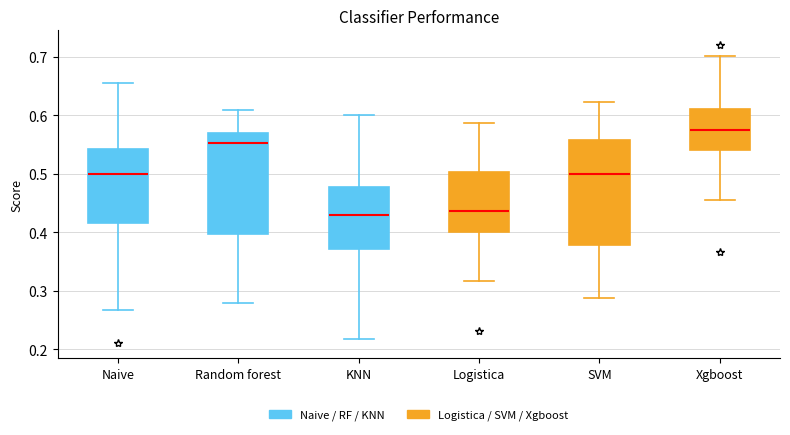

Which box has the highest median line?

Xgboost